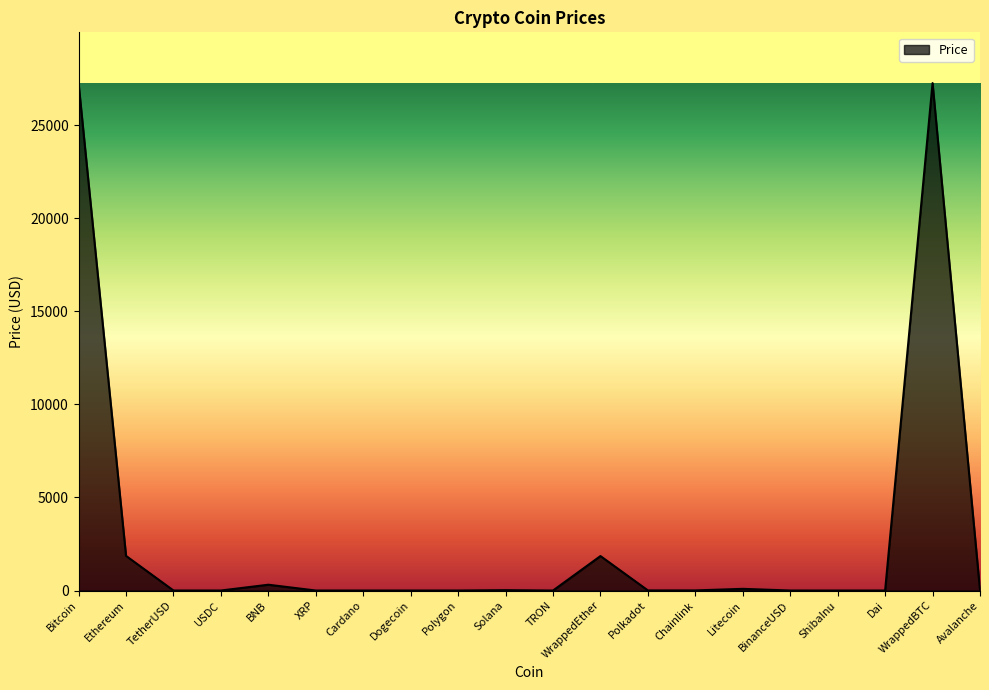

Where is the first local maximum?

BNB